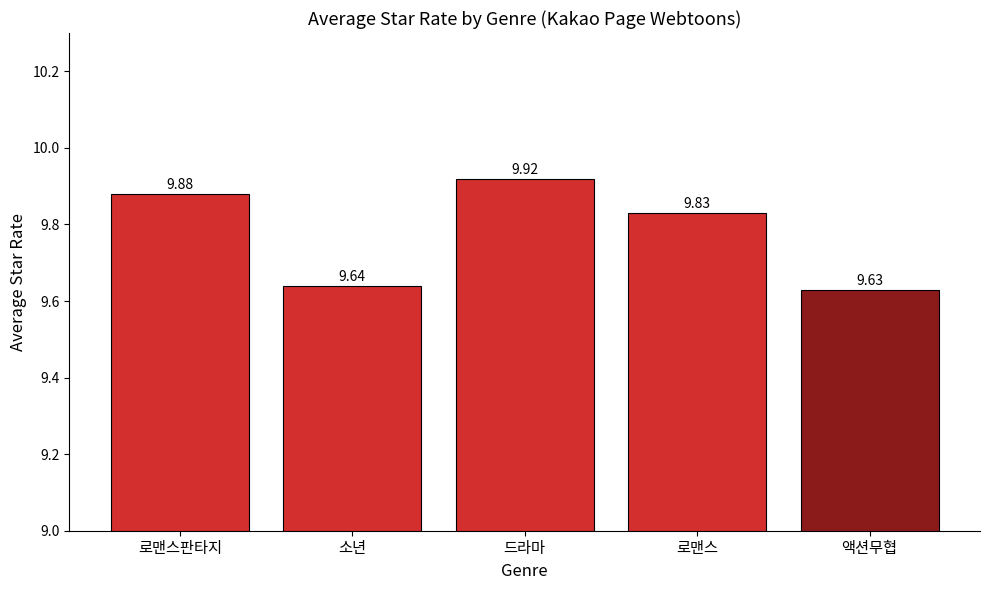

Is it true that the value at 소년 is 13.8?

False